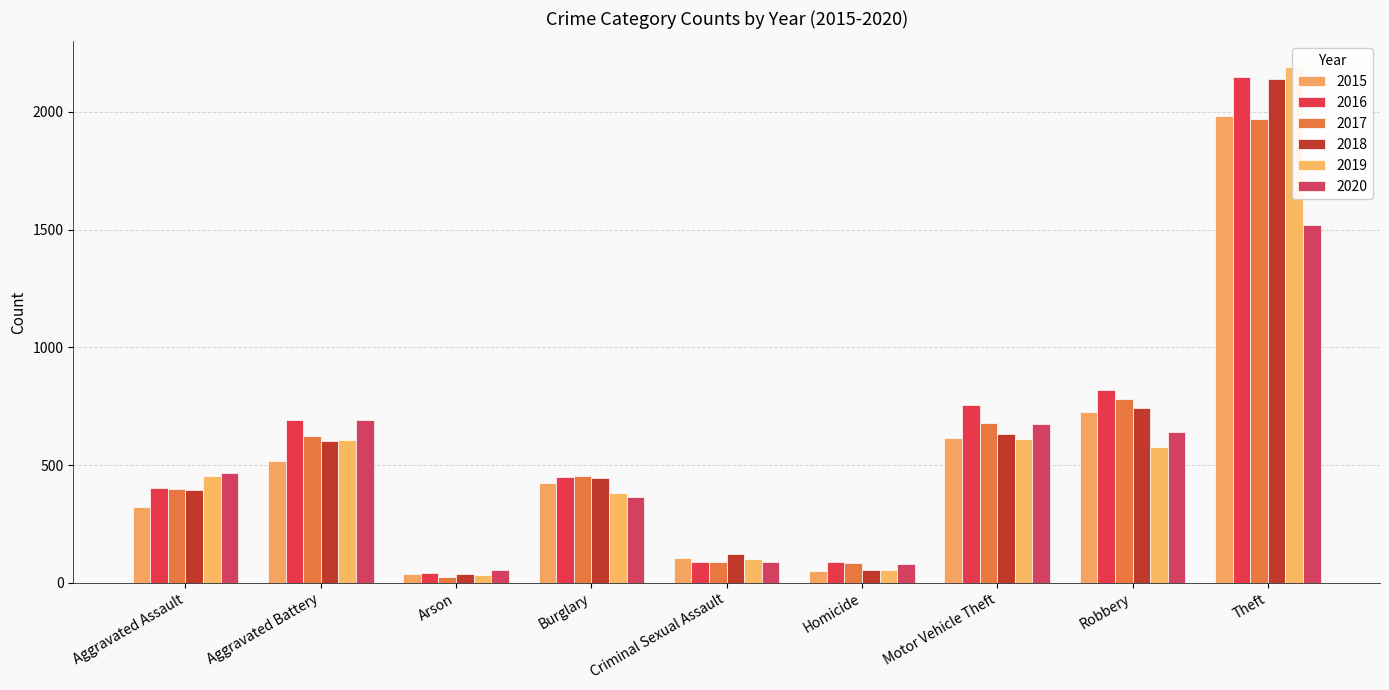

The 2017 series shows 396 at Aggravated Assault. True or false?

True